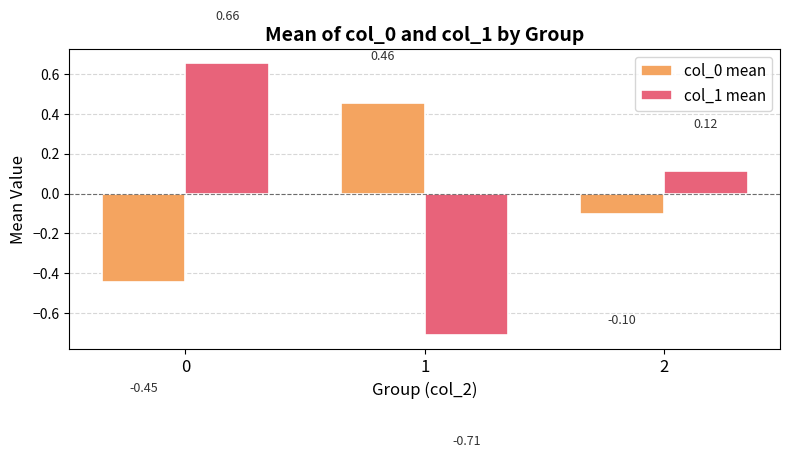

Which series has the largest total across all categories?

col_1 mean